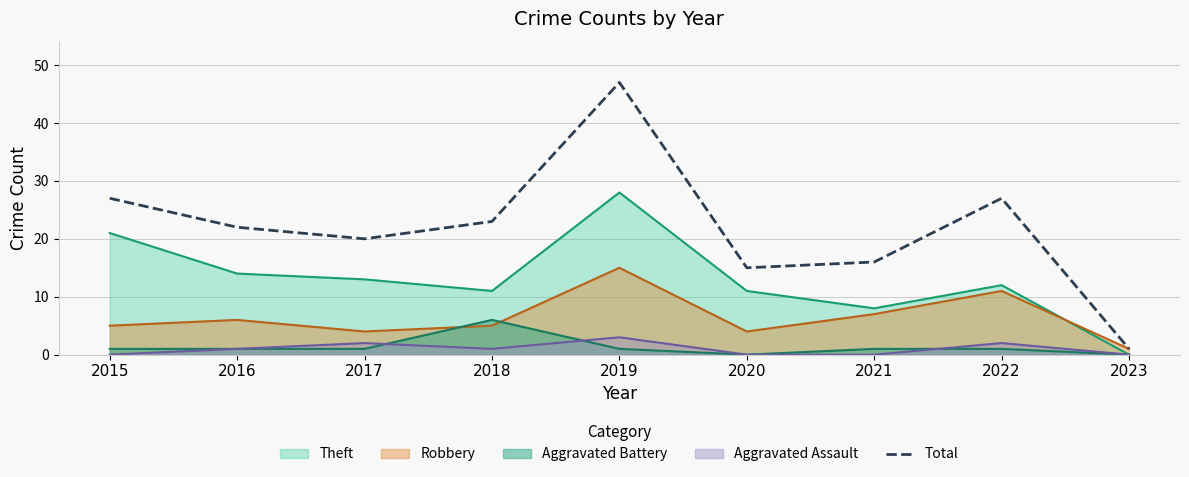

Which category has the highest value across all series?

2019